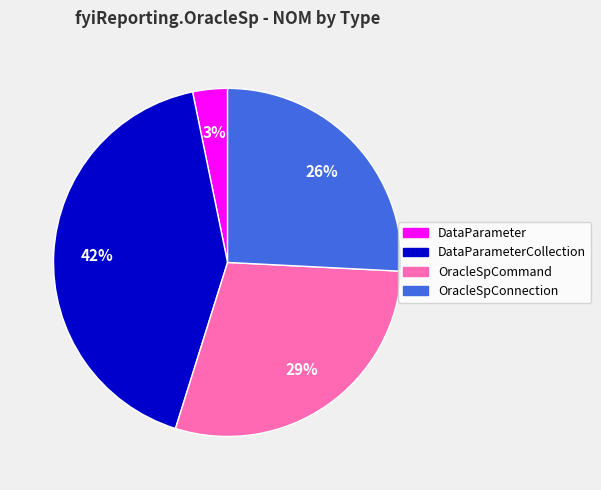

Is DataParameterCollection the majority of the pie?

No